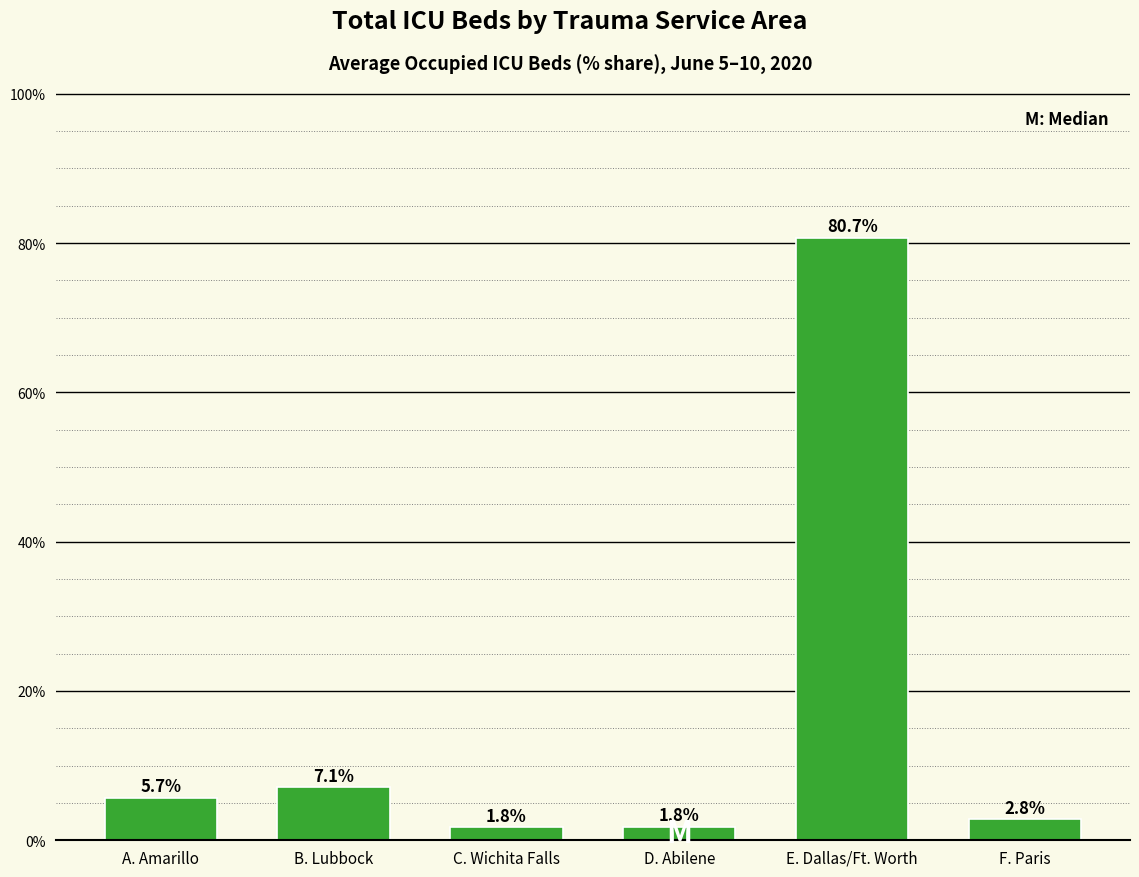

What position from the right is B. Lubbock?

5